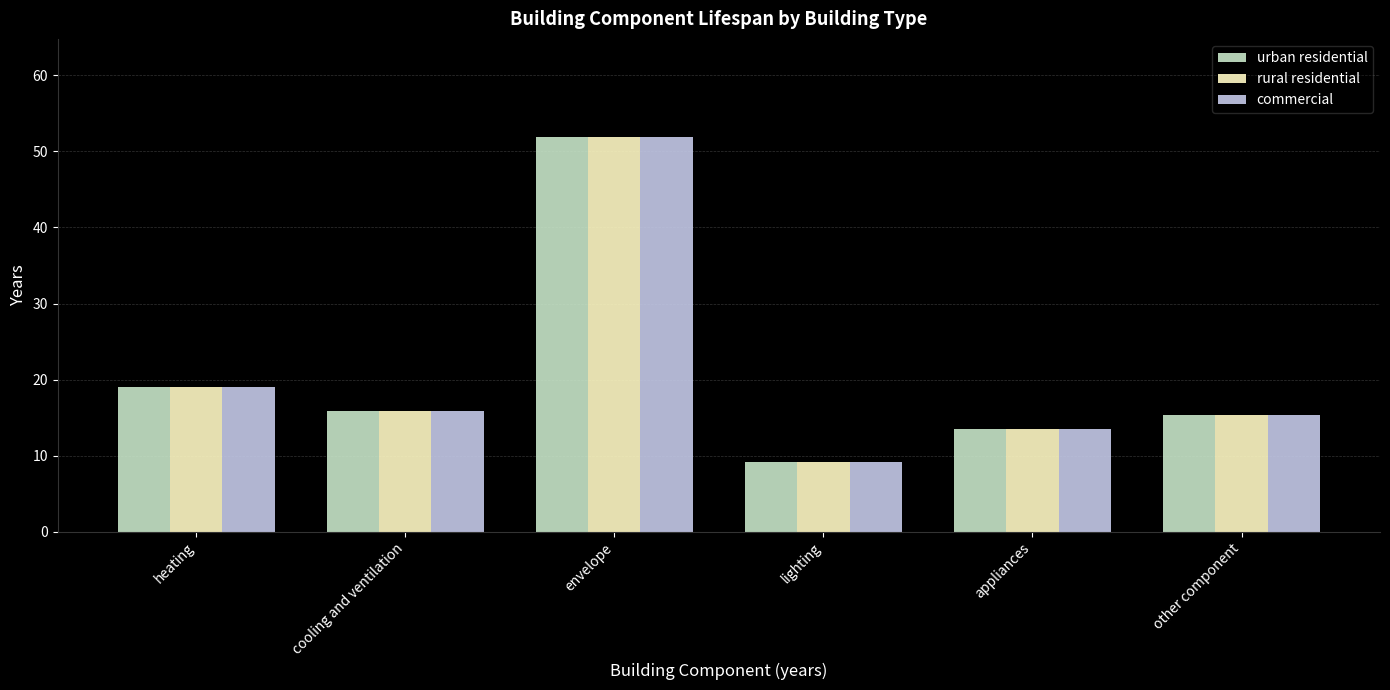

Does the chart contain any negative values?

No